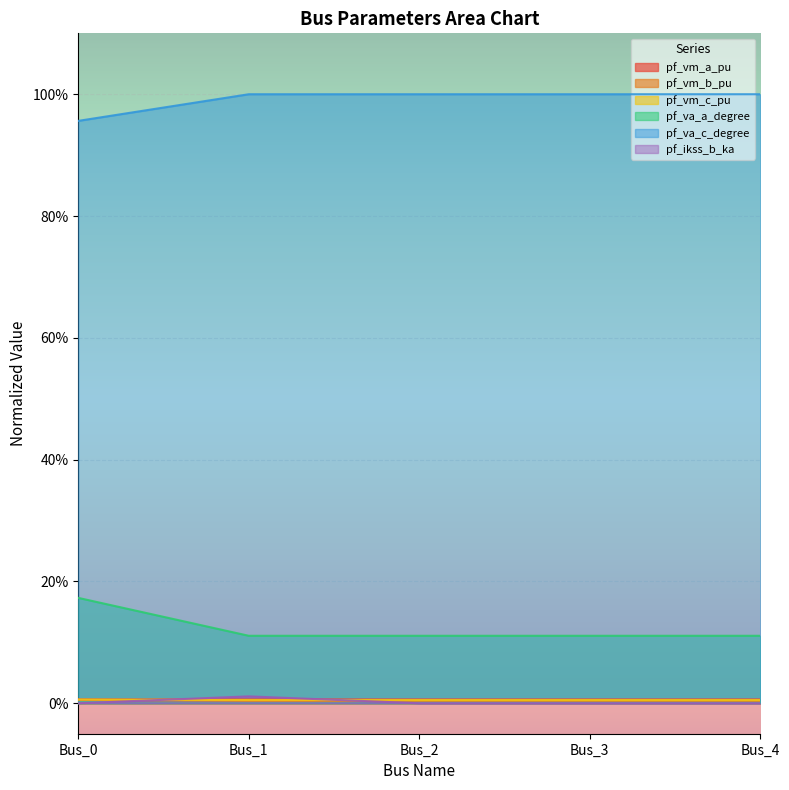

What are all the series names shown in the legend?

pf_vm_a_pu, pf_vm_b_pu, pf_vm_c_pu, pf_va_a_degree, pf_va_c_degree, pf_ikss_b_ka